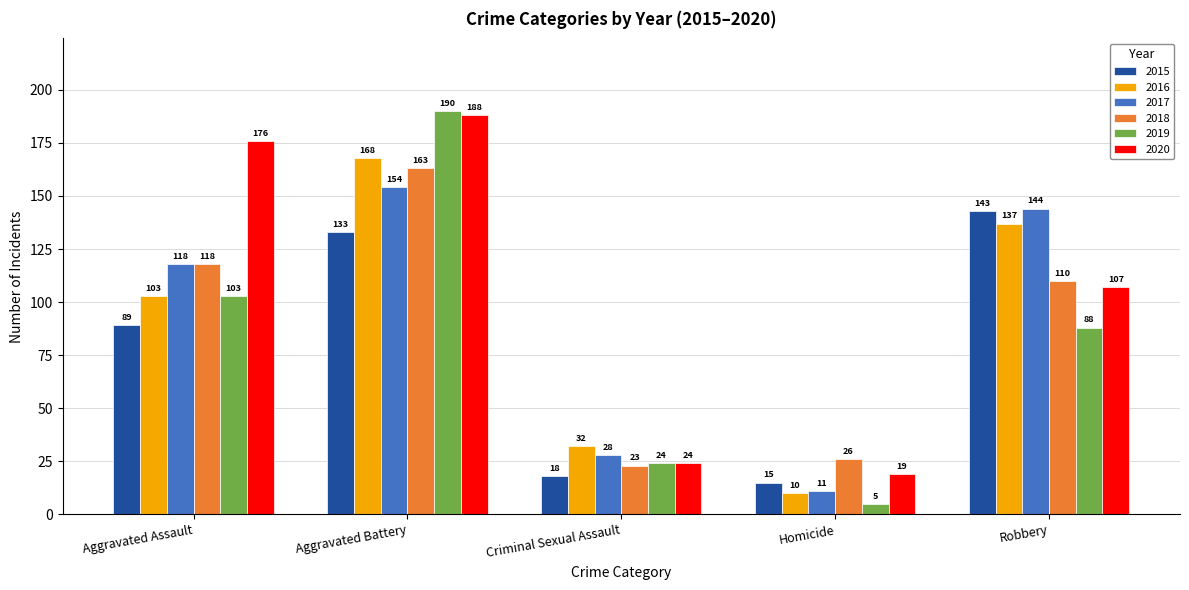

What position from the left is Criminal Sexual Assault?

3